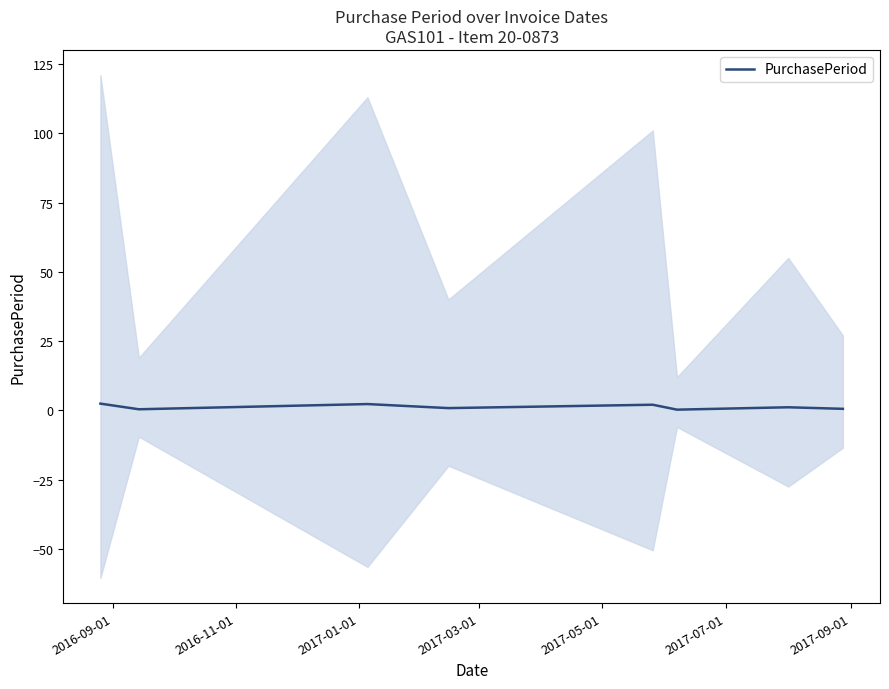

Reading right to left, extract all data points from this chart.

0.5	1.1	0.2	2.0	0.8	2.3	0.4	2.4